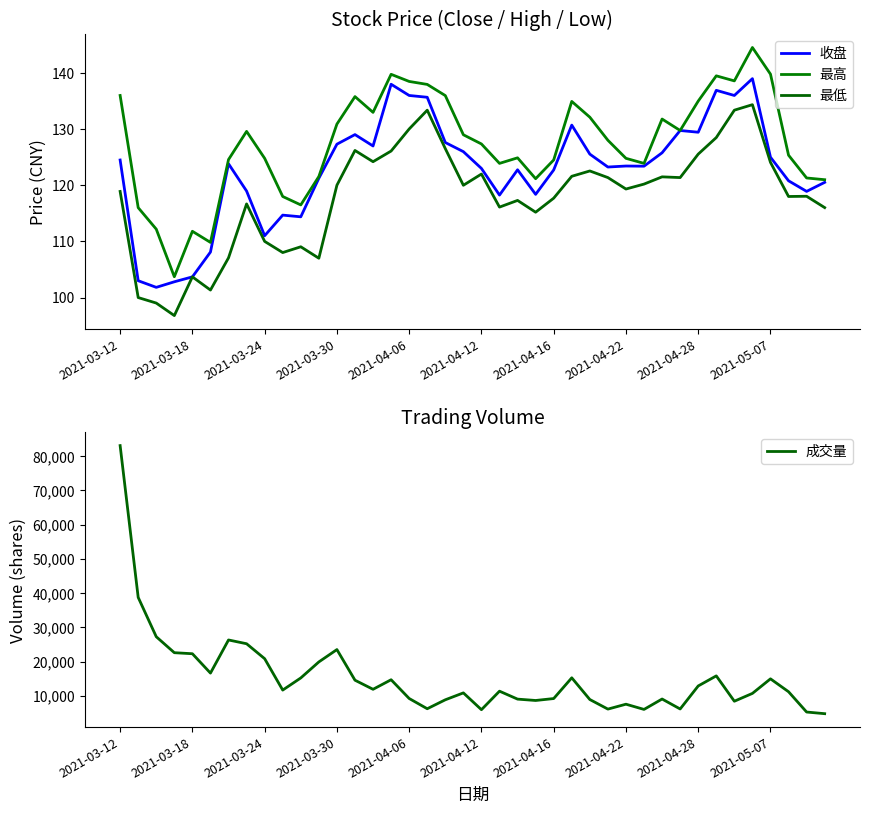

Which category has the highest value in the 成交量 series?

2021-03-12